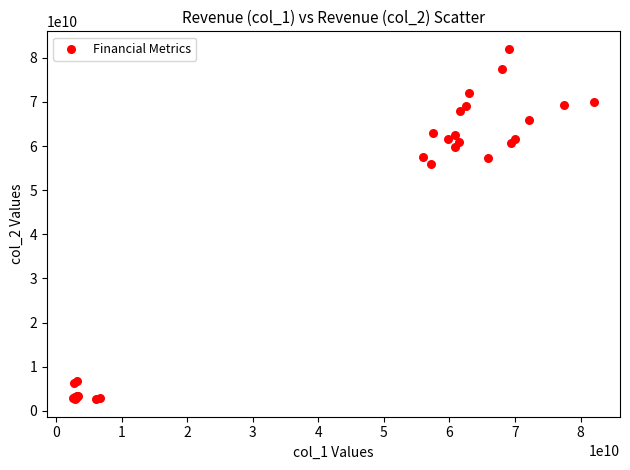

What Y value in the scatter plot is closest to 42331976211?

56027485135.0